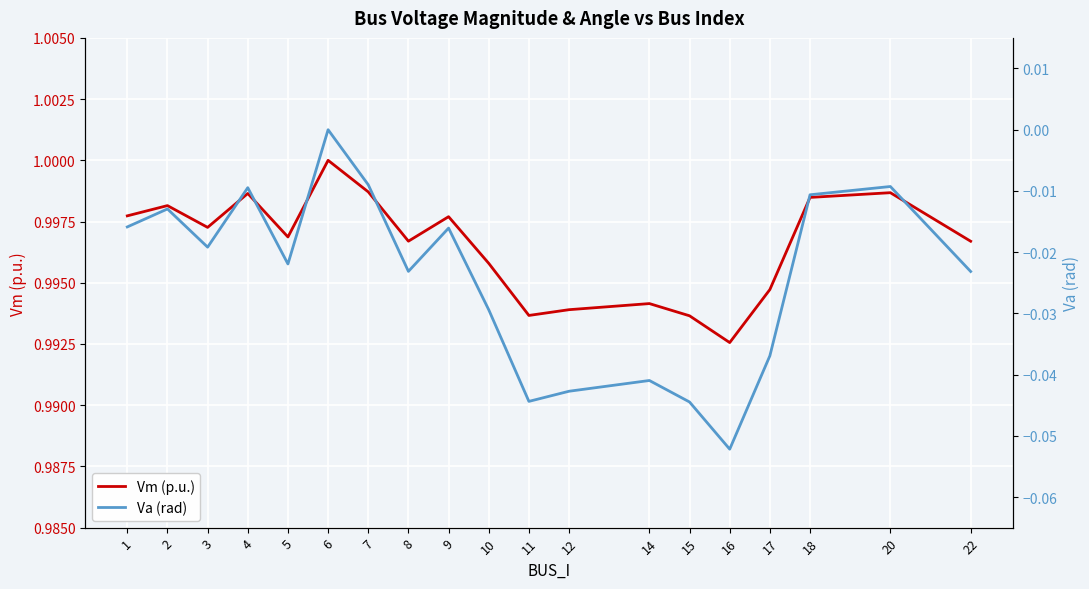

What is the highest value of the Vm (p.u.) series?

1.0